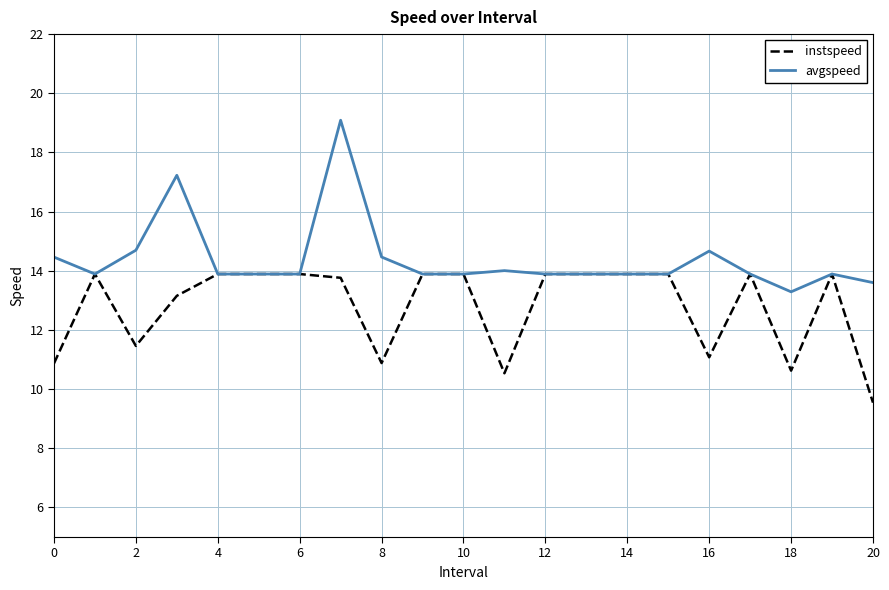

What is the maximum value for avgspeed?

19.1